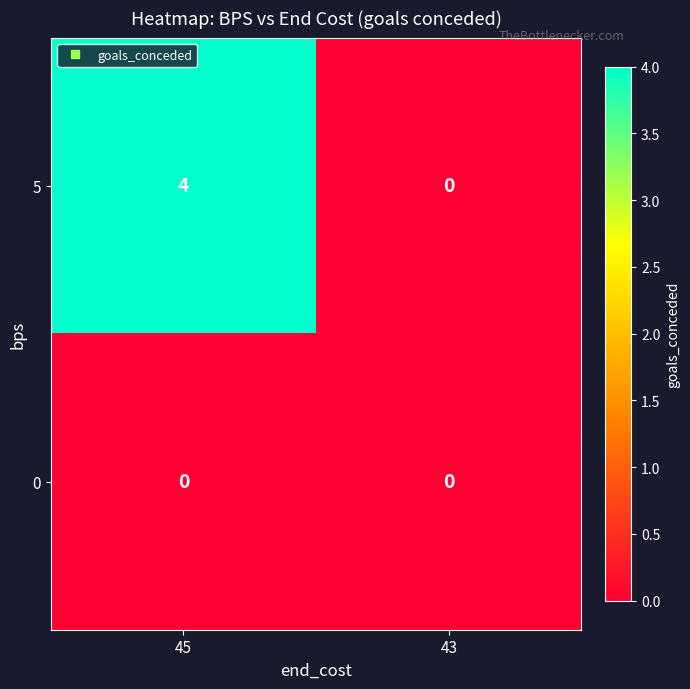

Which series changed the most between 45 and 43?

5